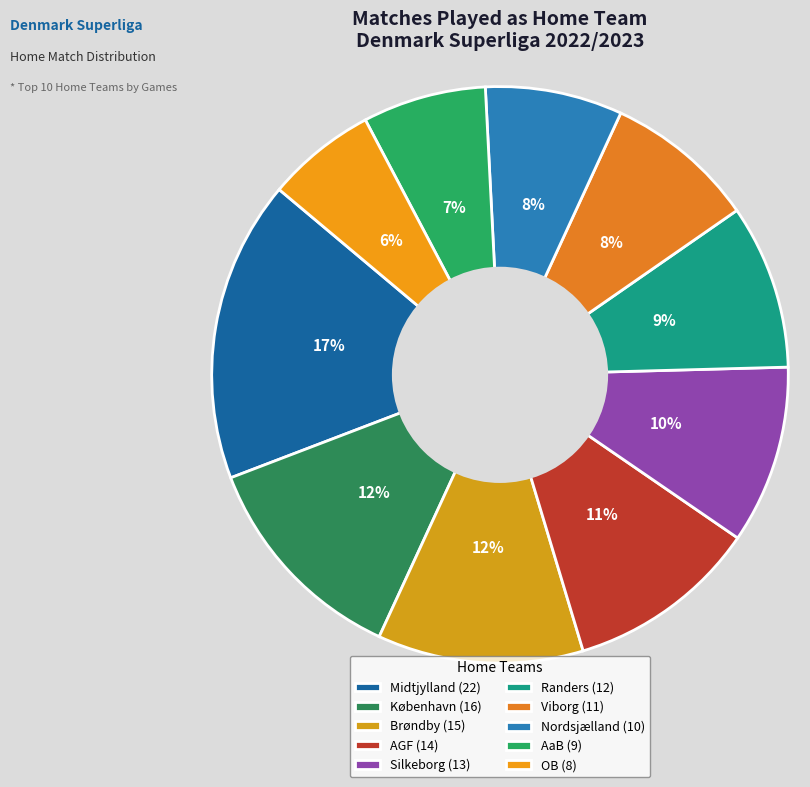

To the nearest percent, what is the combined percentage of København and OB?

18%